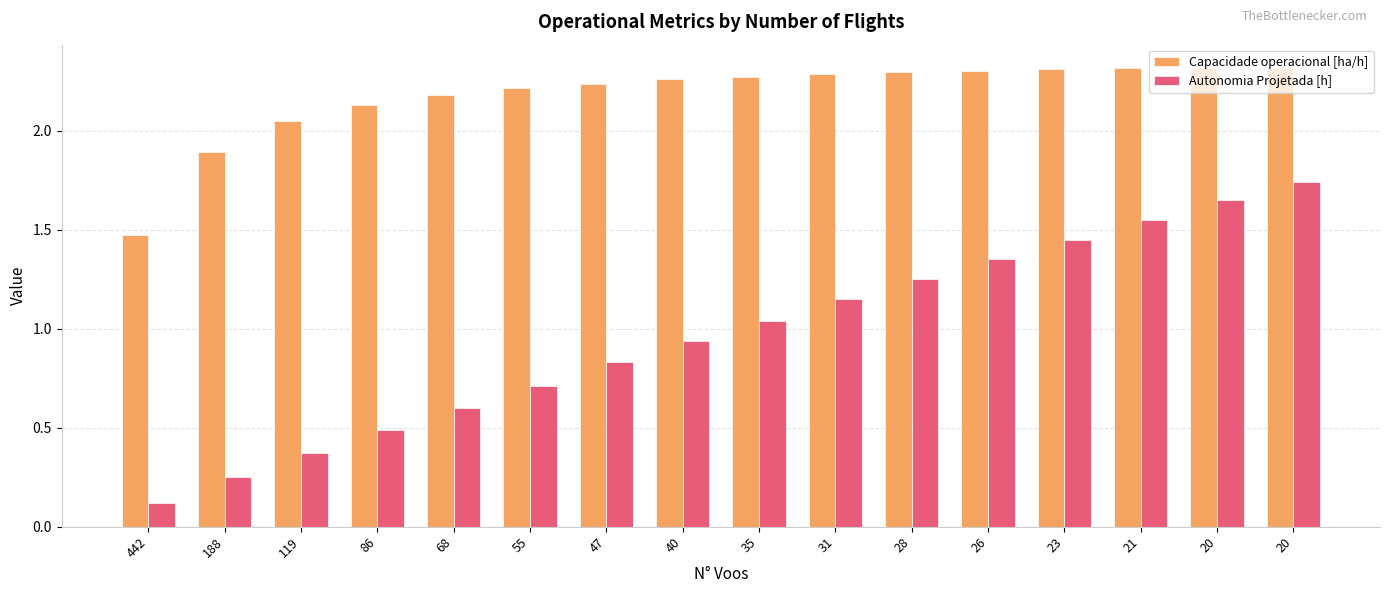

How many data points in Autonomia Projetada [h] are less than 1?

8